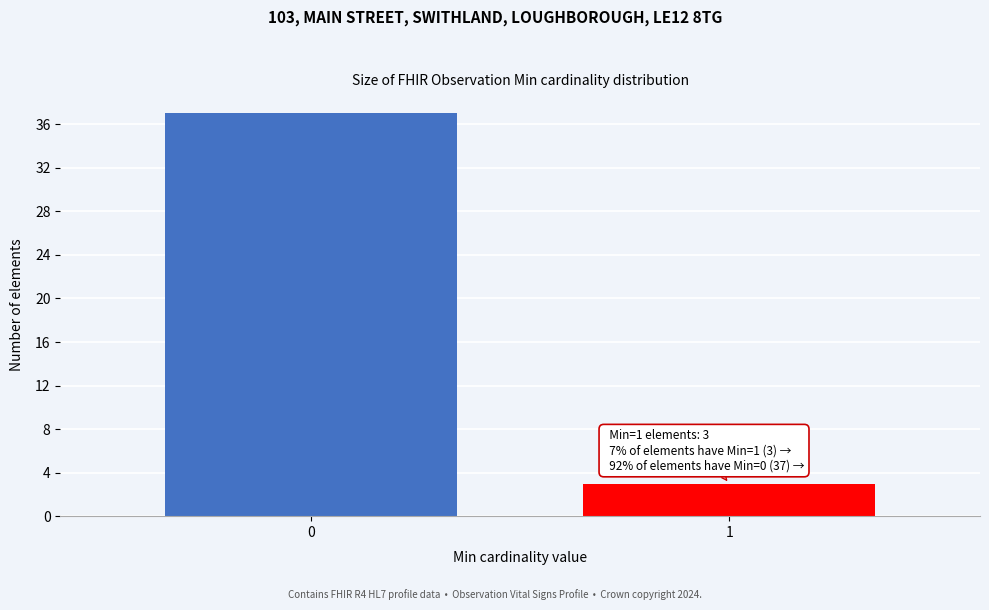

Reading right to left, transcribe all the data shown in this chart.

1=3	0=37